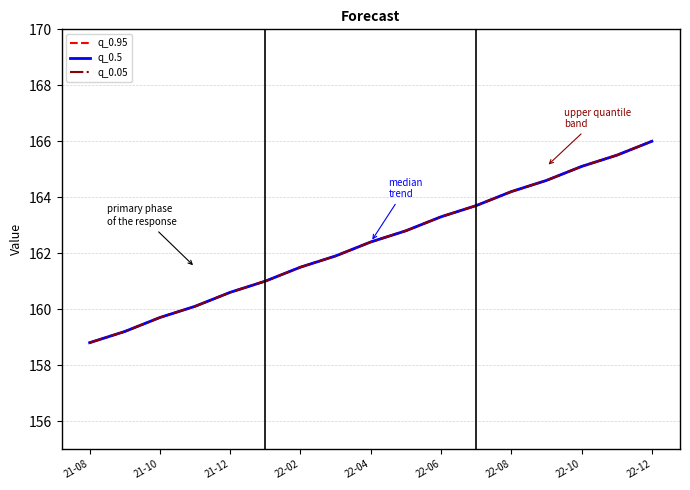

What is the maximum value shown in the chart?

166.0